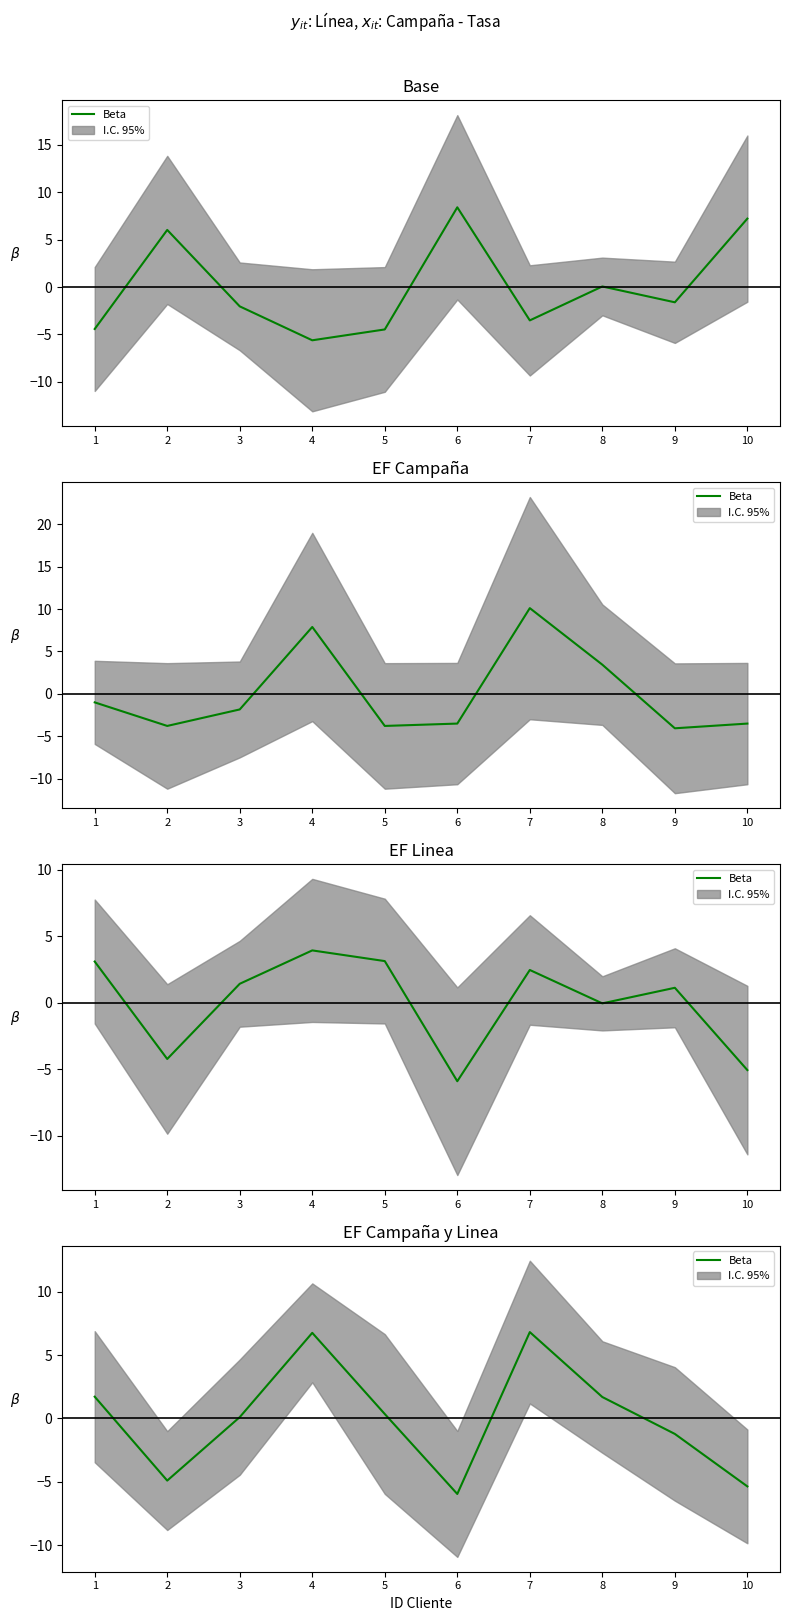

Is this an area chart (filled region under the line)?

No